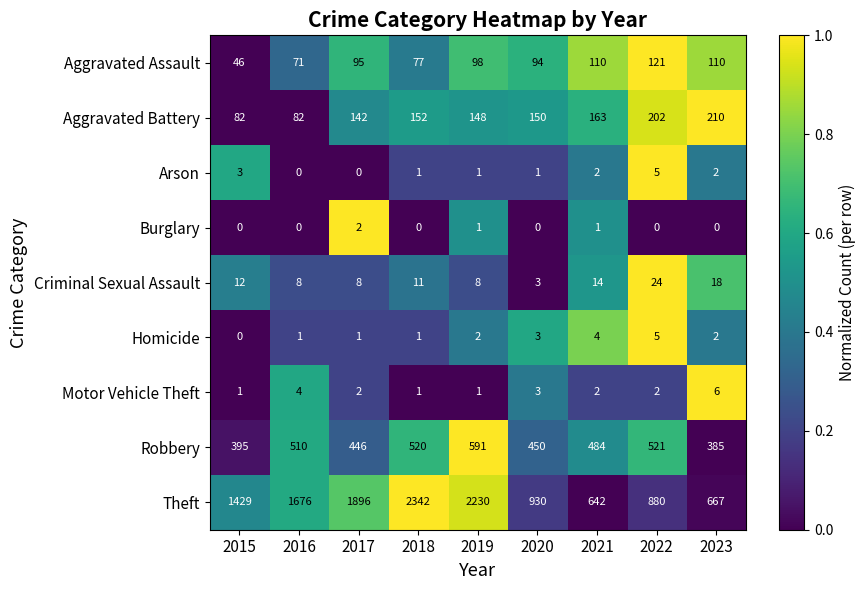

What is the sum of all Arson values?

15